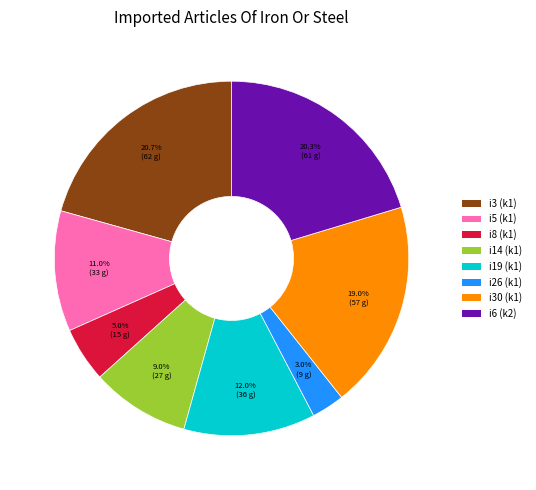

How many slices are in this pie chart?

8